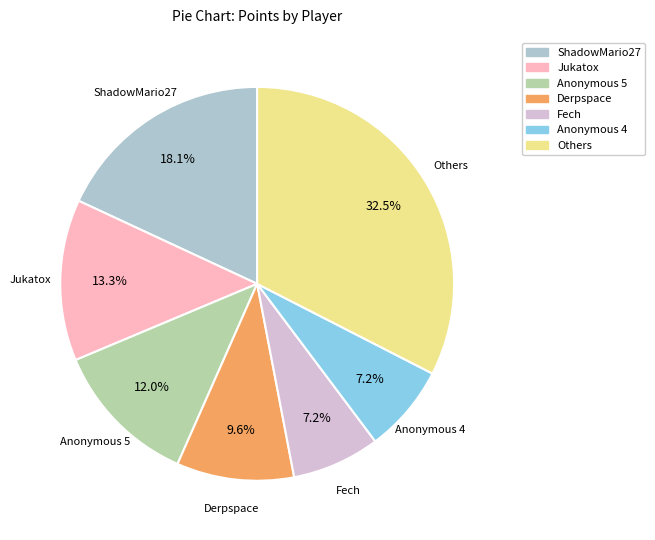

Is there a majority slice in this chart?

No